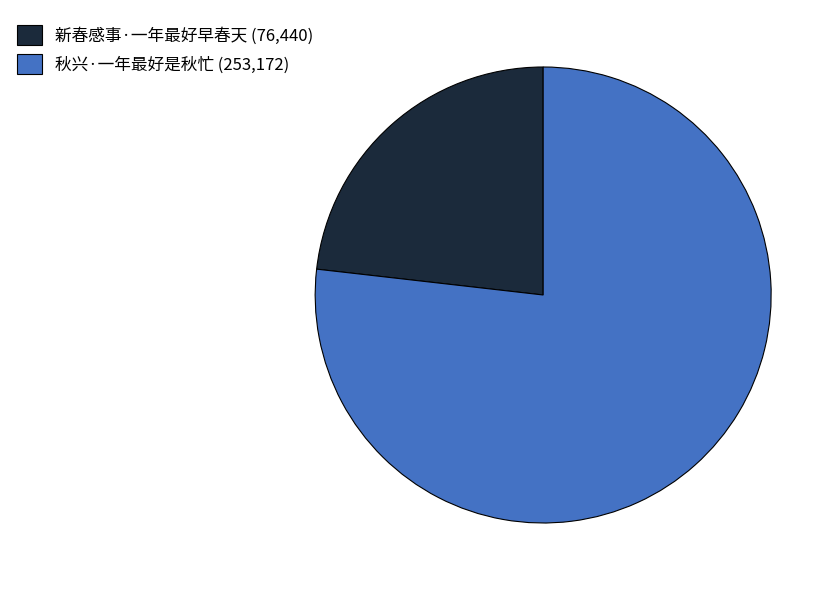

Between 新春感事·一年最好早春天 and 秋兴·一年最好是秋忙, which is larger?

秋兴·一年最好是秋忙